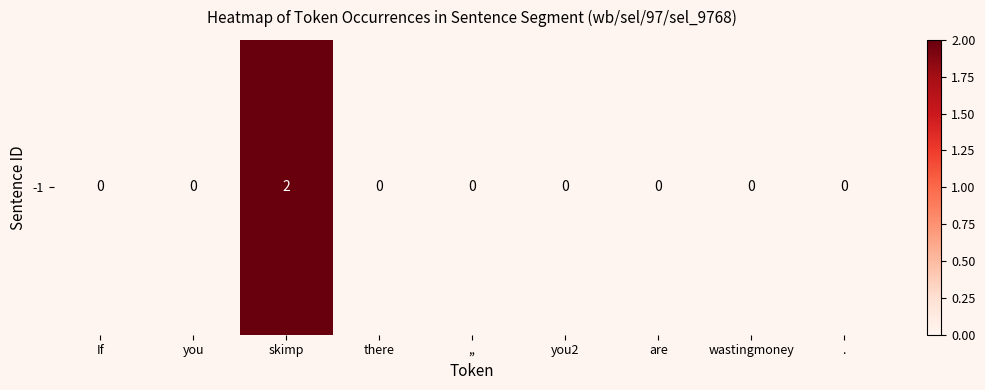

At which category does the chart reach its minimum across all series?

If